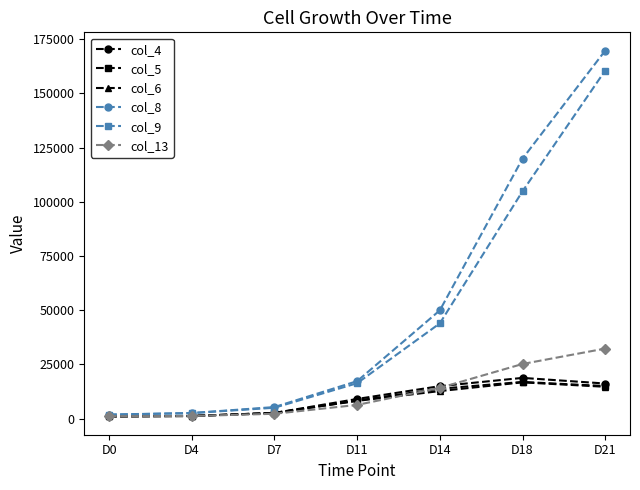

Which category has the highest value across all series?

D21